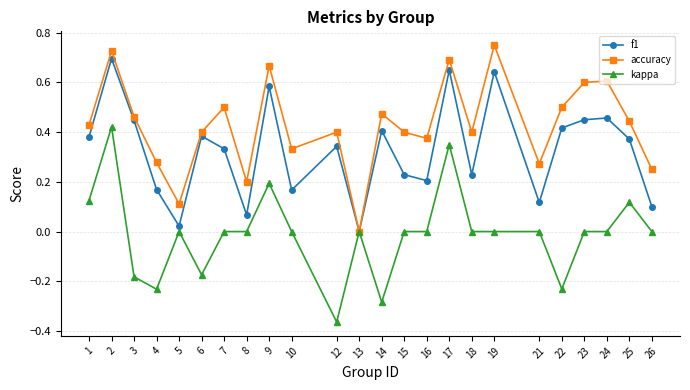

Where is the first local maximum for f1?

2